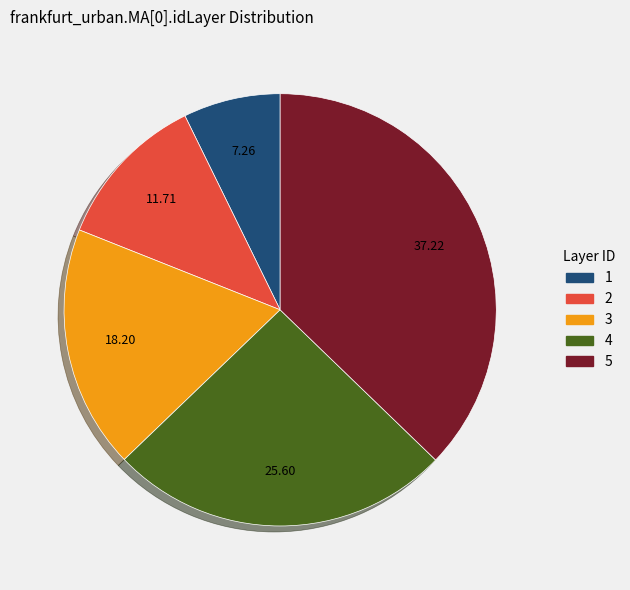

Is the sum of 2 and 3 greater than half?

No